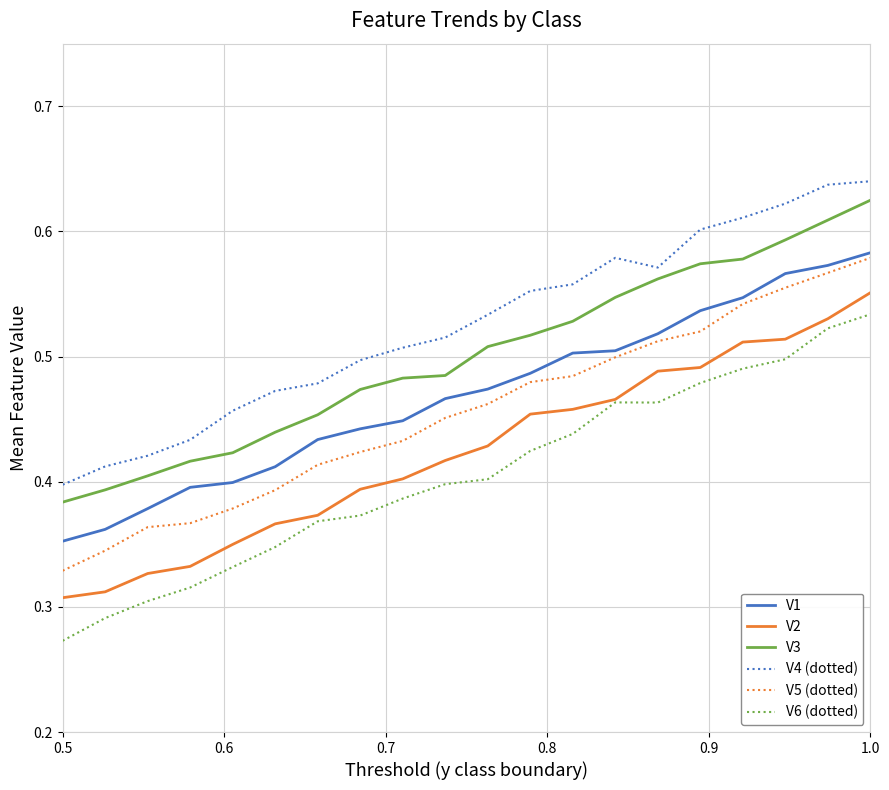

Which series has the largest total across all categories?

V4 (dotted)